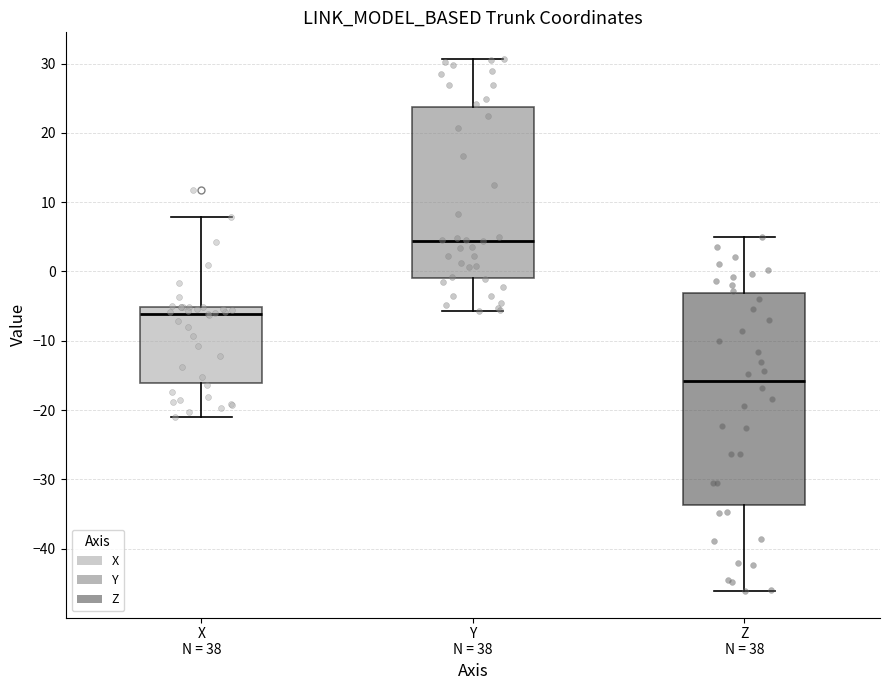

Reading left to right, read every box against the y-axis: the position of its median line, the range the box covers, and the ends of its whiskers. The values are not printed on the chart, so give them approximately, as read against the axis.

X N = 38: median -6, box -16 to -5, whiskers -21 to 8
Y N = 38: median 4, box -1 to 24, whiskers -6 to 31
Z N = 38: median -16, box -34 to -3, whiskers -46 to 5